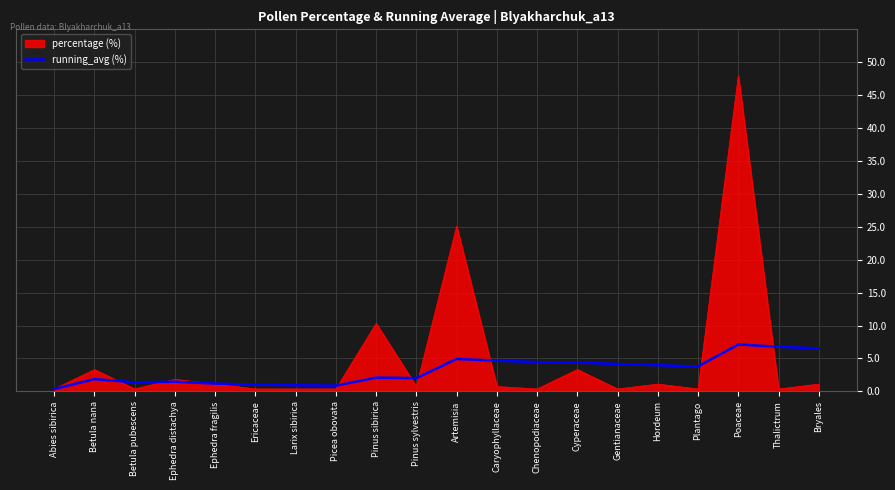

At Artemisia, list the series in order from largest to smallest.

percentage (%), running_avg (%)